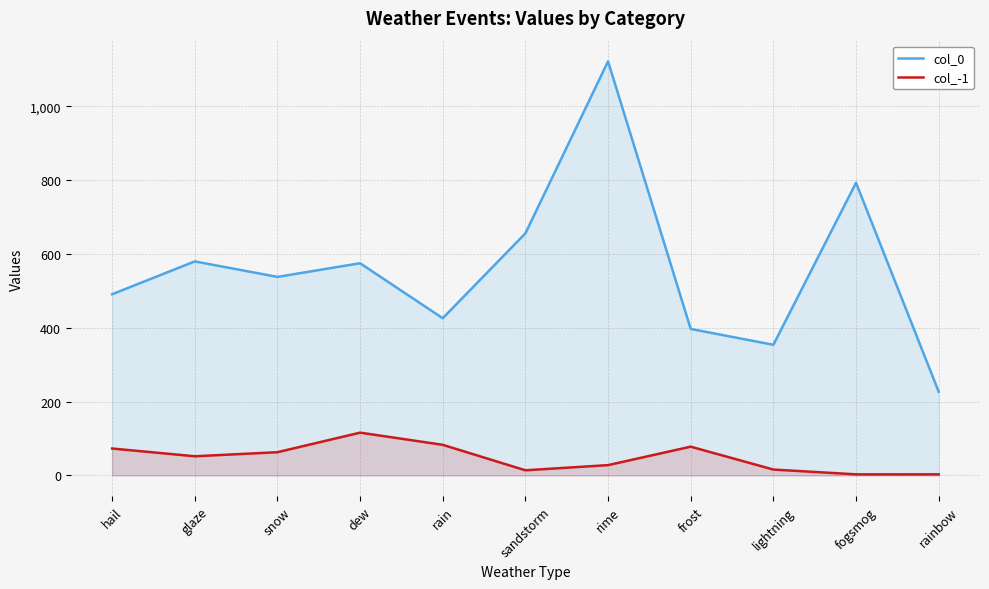

What are all the series names shown in the legend?

col_0, col_-1